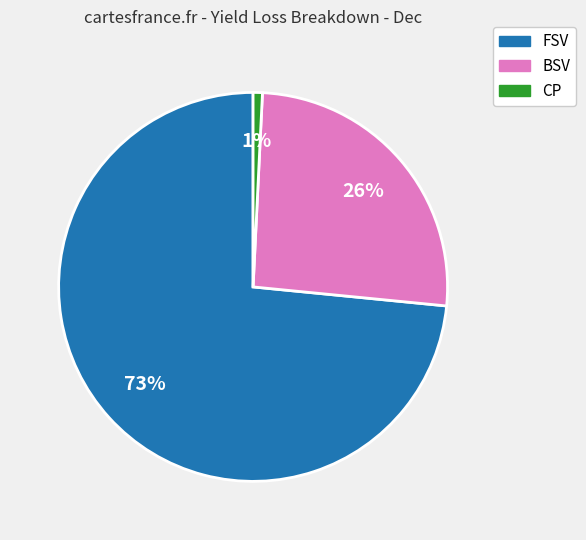

Does FSV account for over 50% of the chart?

Yes